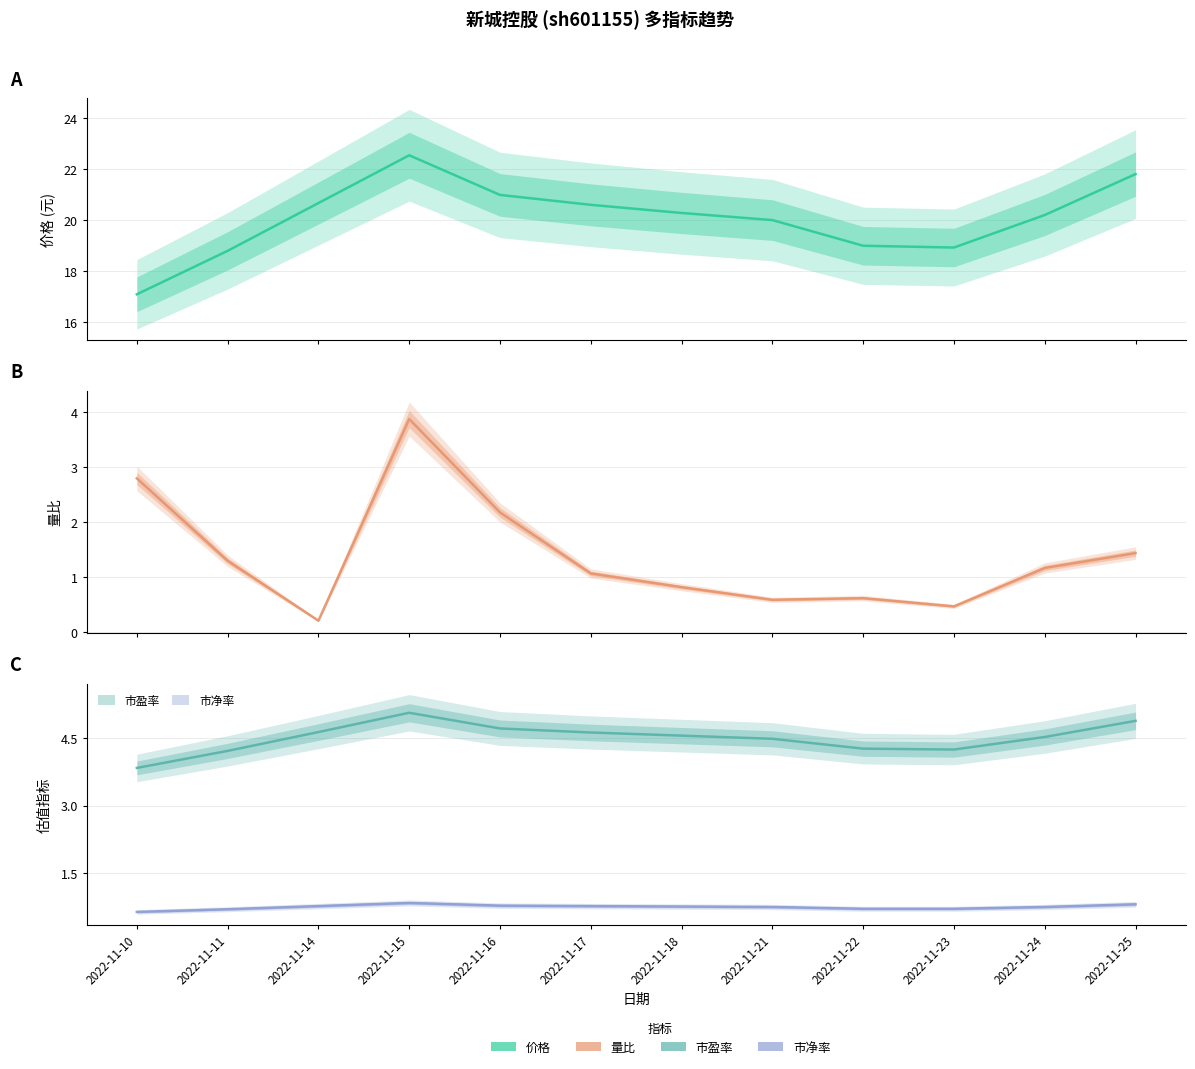

Which series has the largest range (max minus min)?

价格